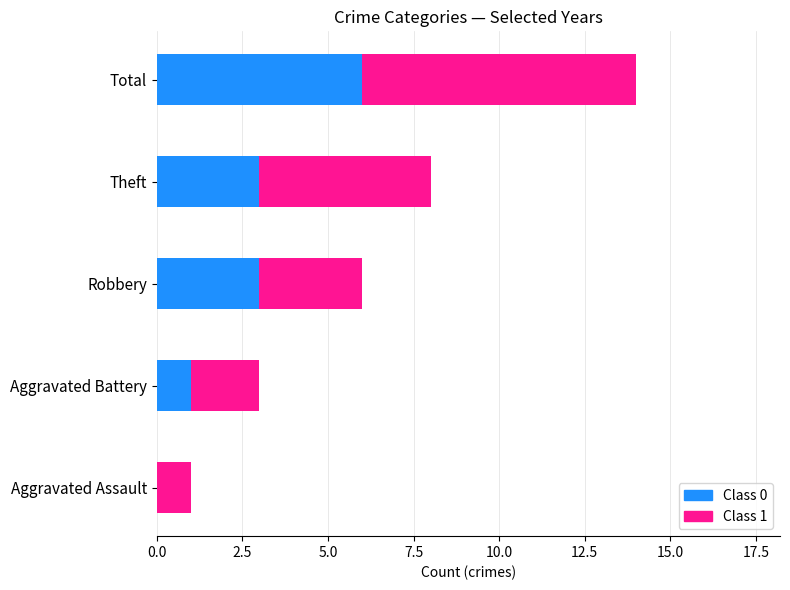

The value of Class 0 at Theft is 2. True or false?

False